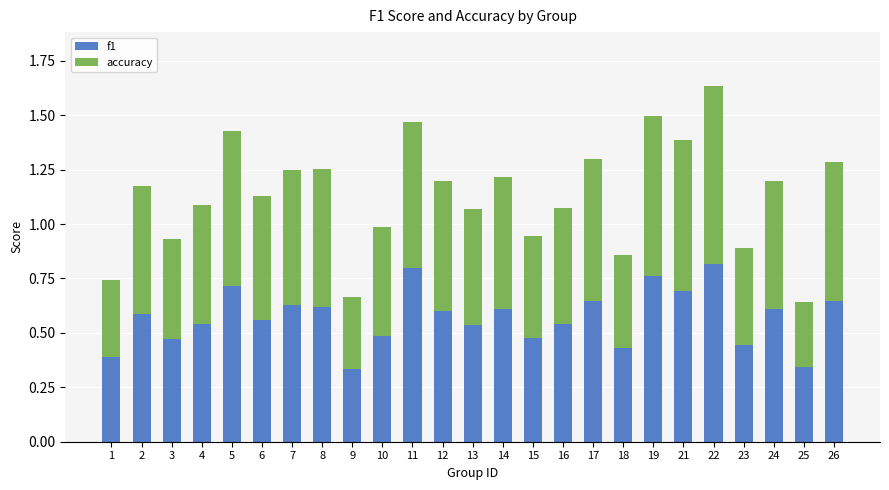

At which category is the sum across all series the highest?

22